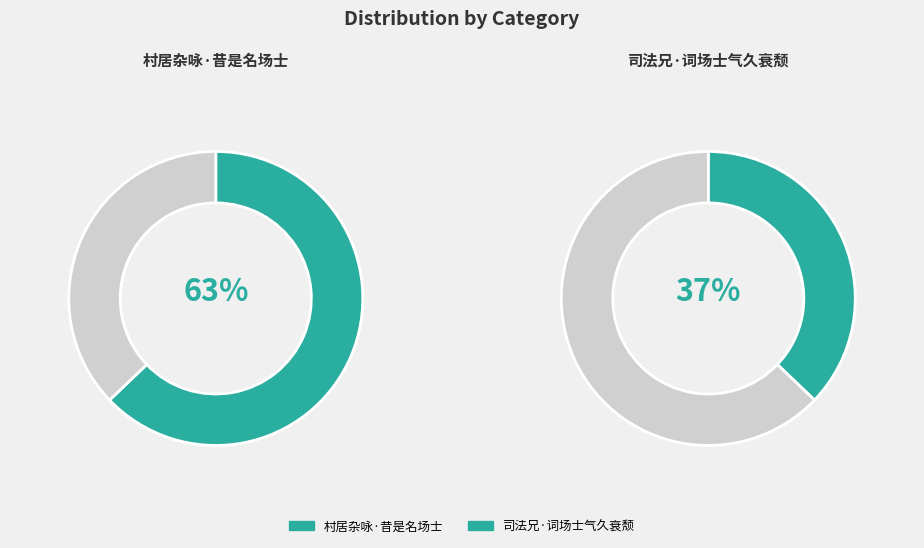

Is it true that 村居杂咏·昔是名场士 is 63% of the pie?

True